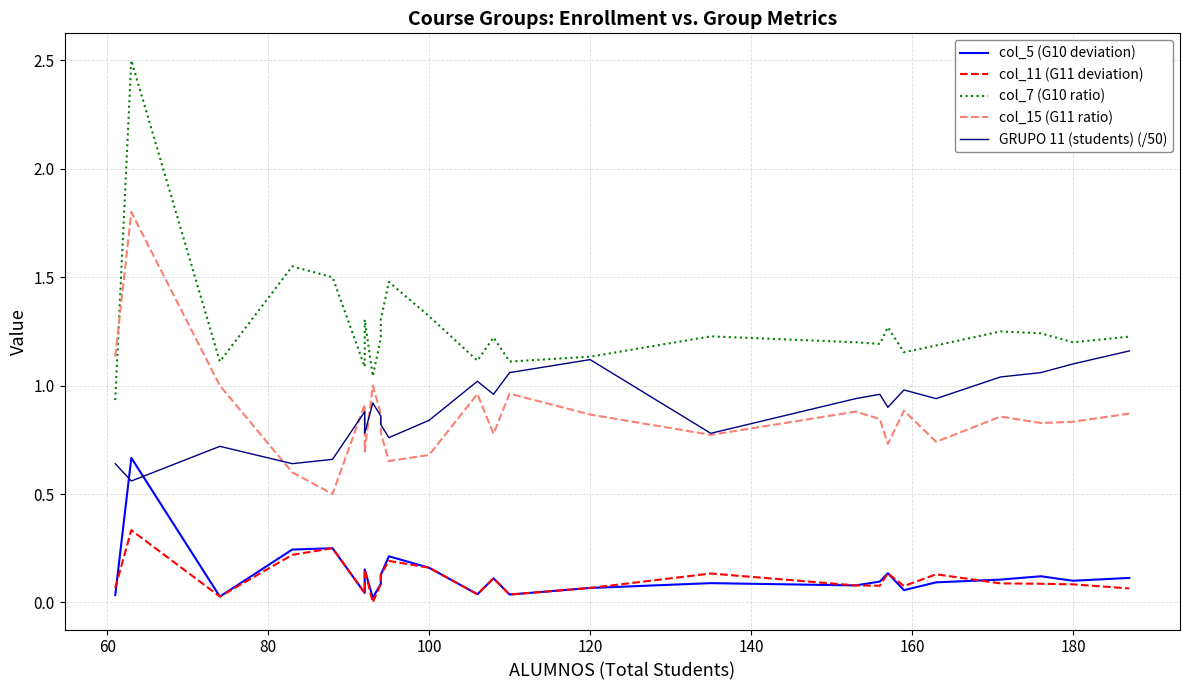

What is the maximum value shown in the chart?

2.5